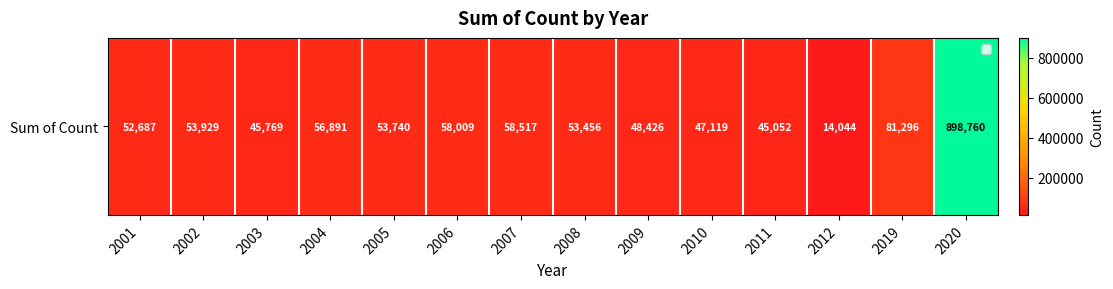

List the labels in order of value, smallest first.

2012, 2011, 2003, 2010, 2009, 2001, 2008, 2005, 2002, 2004, 2006, 2007, 2019, 2020